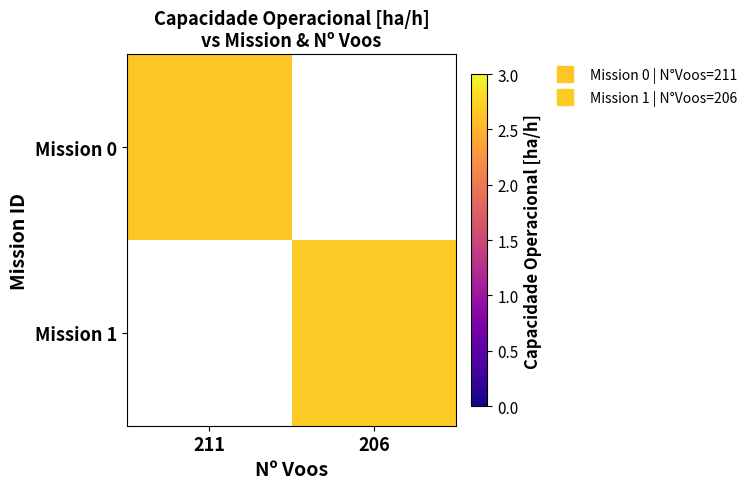

List the series in order of their peak value, lowest first.

Mission 0, Mission 1